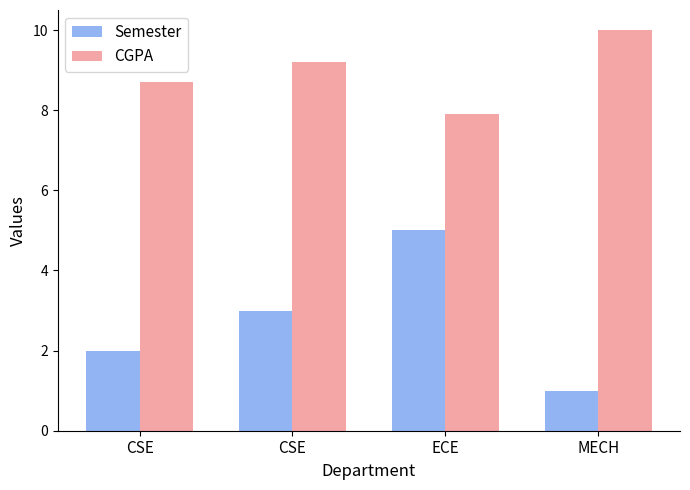

What is the label of the 2nd bar from the left?

CSE